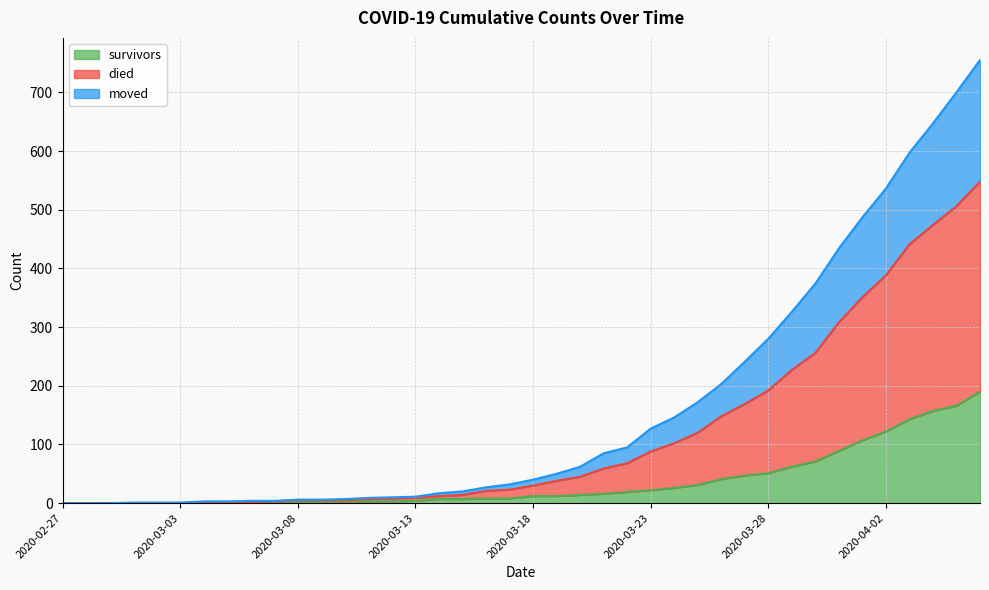

At how many categories does at least one series exceed 521?

5